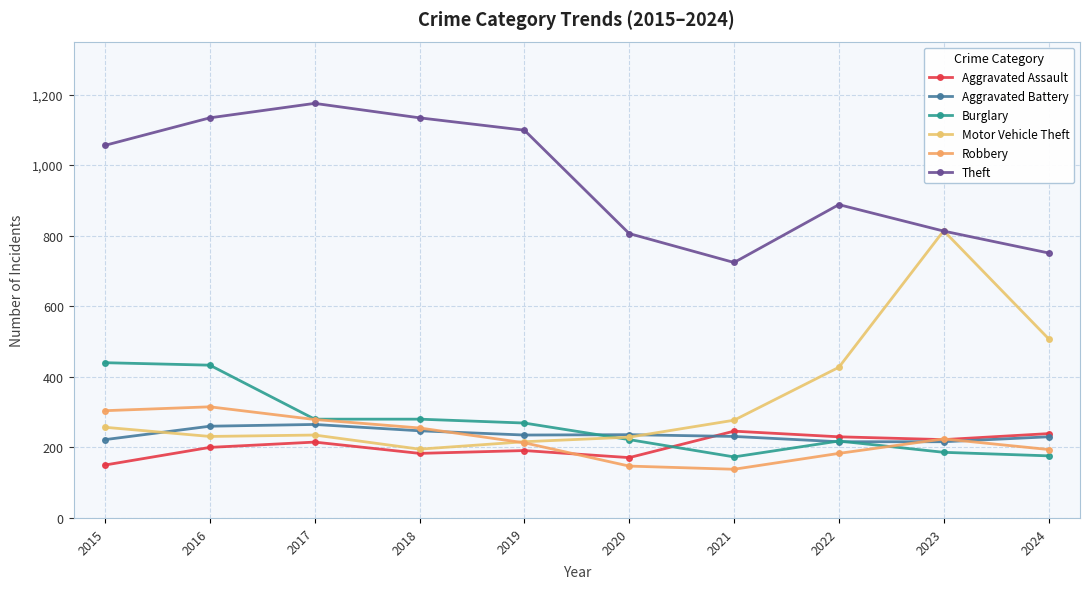

At which label does Motor Vehicle Theft first exceed 257?

2021